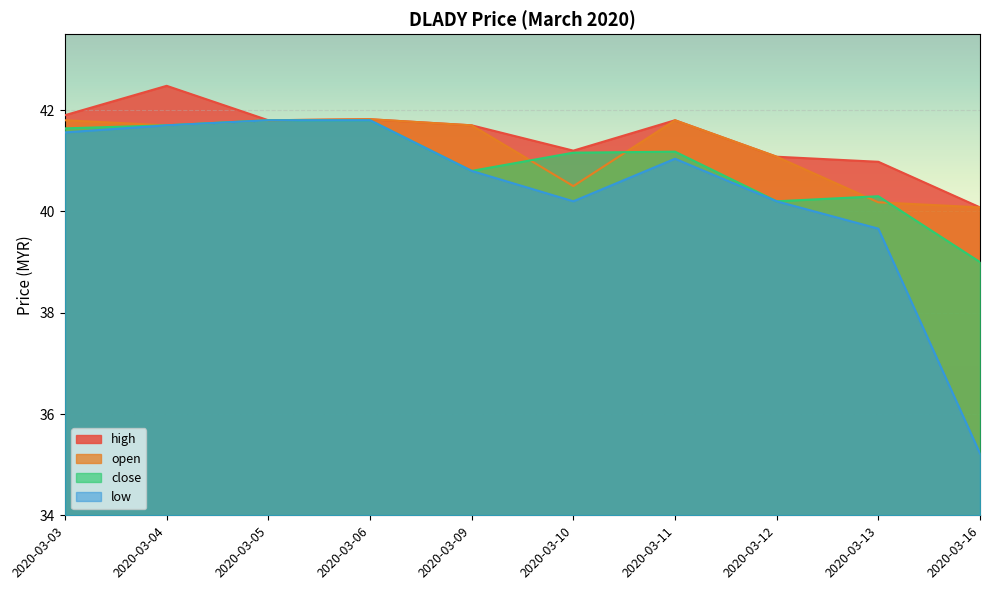

True or false: close and low intersect in this chart.

False